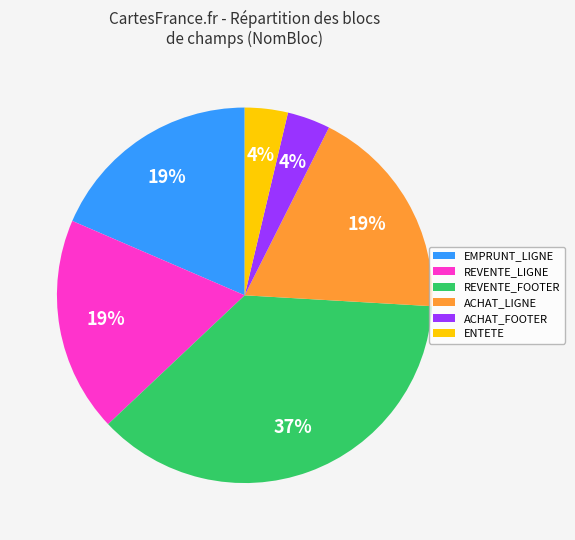

Does any single category account for the majority?

No